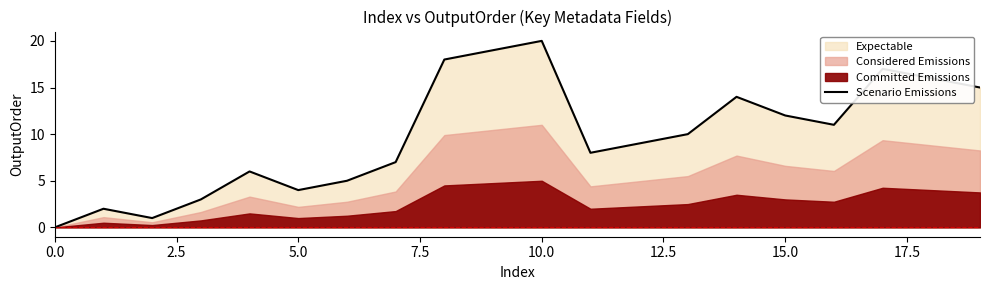

Does the chart have visible grid lines?

No